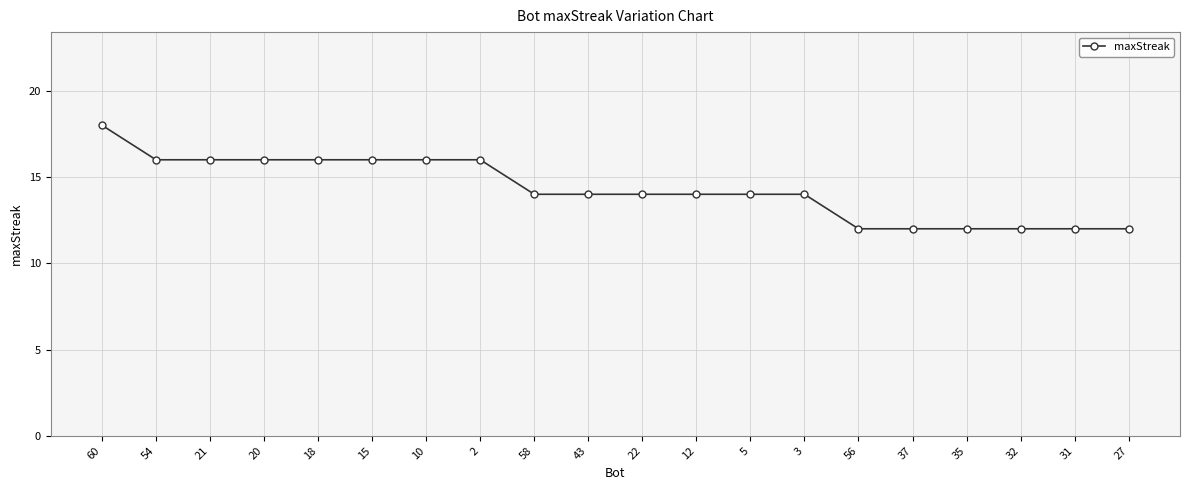

What is the sum of all values?

286